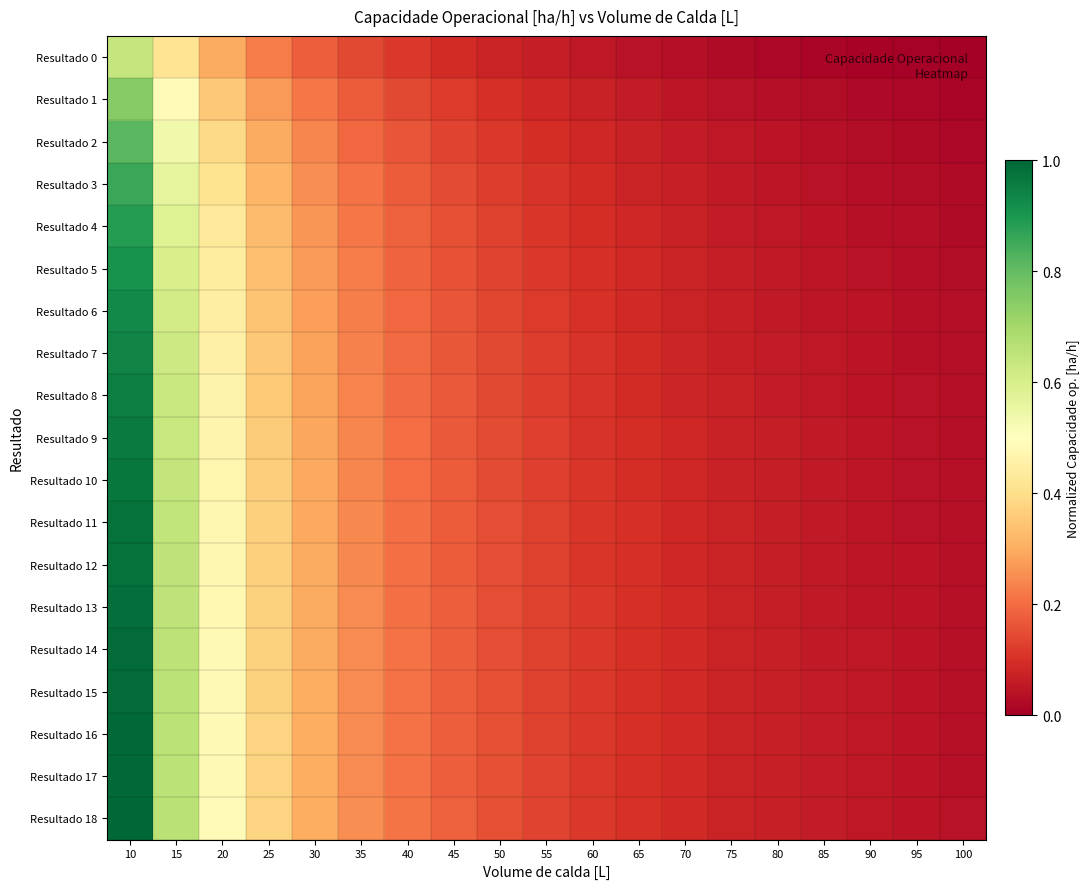

At how many categories does at least one series exceed 0?

19